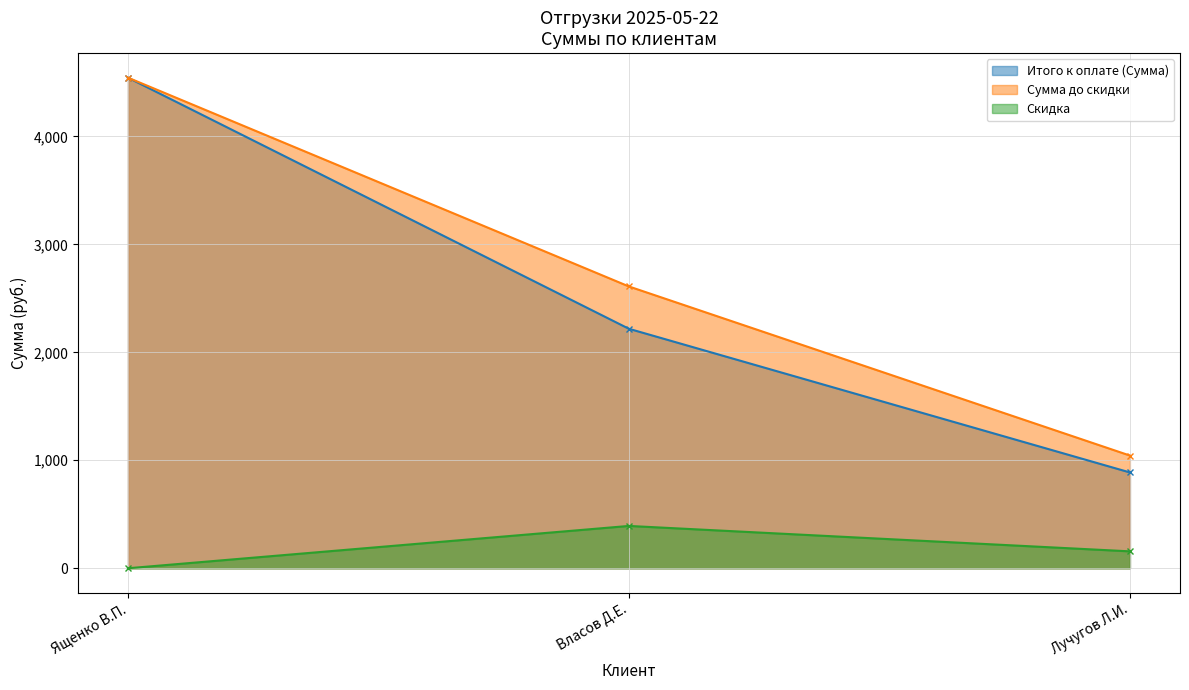

What position from the left is Власов Д.Е.?

2